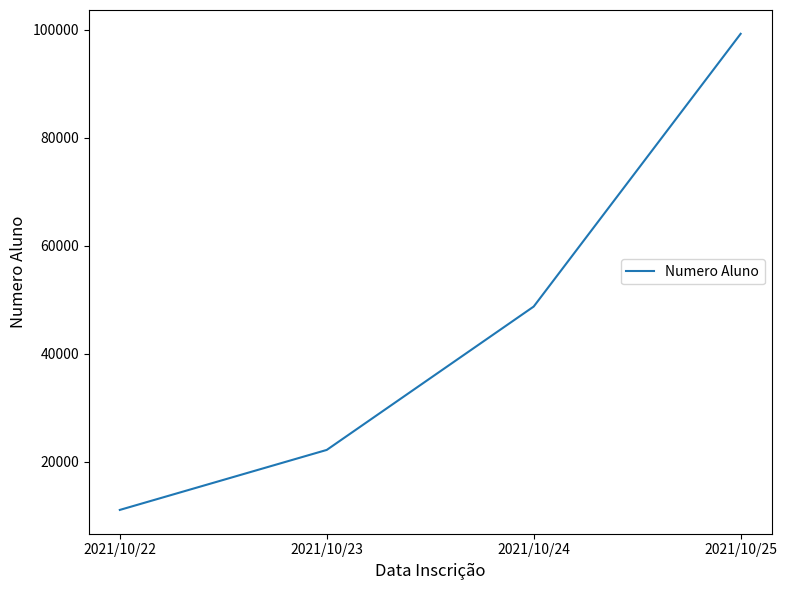

Count the number of data series in this chart.

1